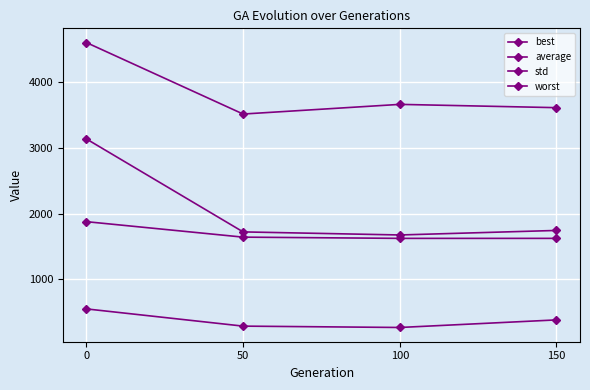

Reading right to left, what are all the values shown in this chart?

best: 150=1622.2	100=1622.2	50=1641.0	0=1876.8
average: 150=1743.2	100=1674.1	50=1720.9	0=3137.7
std: 150=379.5	100=264.0	50=284.6	0=547.1
worst: 150=3614.5	100=3664.7	50=3517.4	0=4606.6